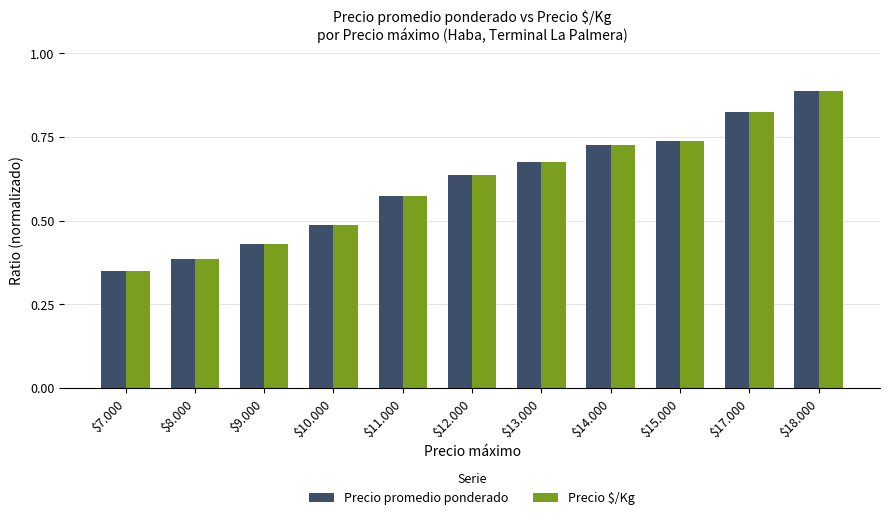

At which category is the sum across all series the highest?

$18.000